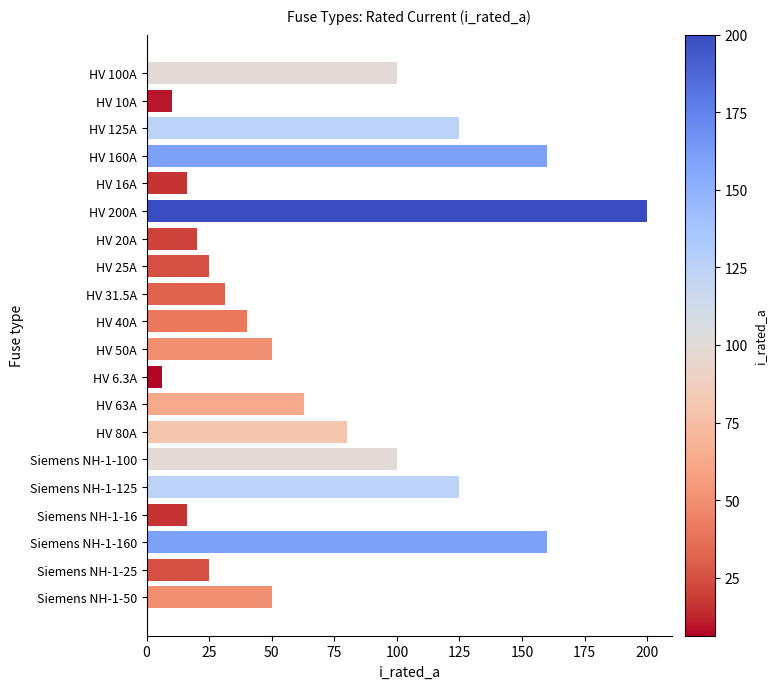

Read the value at Siemens NH-1-16.

16.0